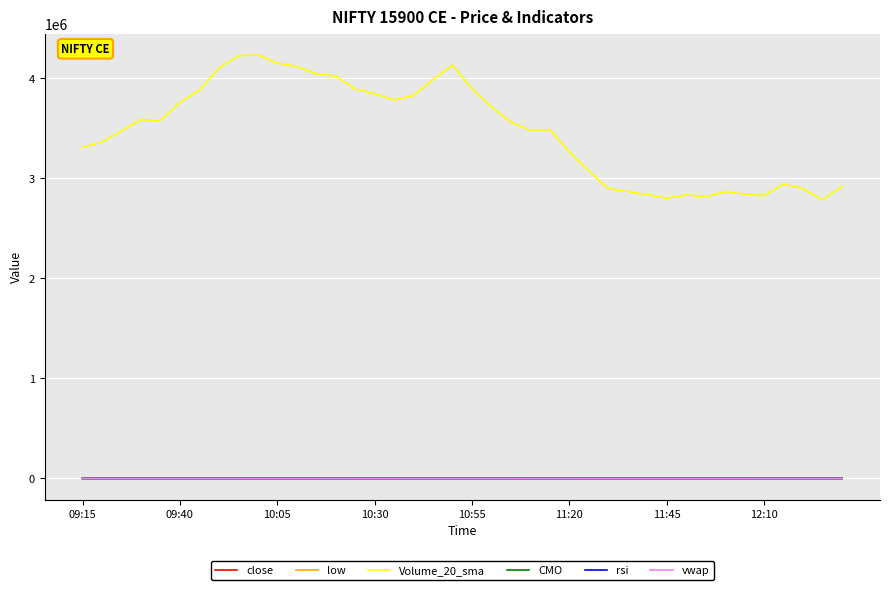

True or false: Volume_20_sma and low cross at least once.

False